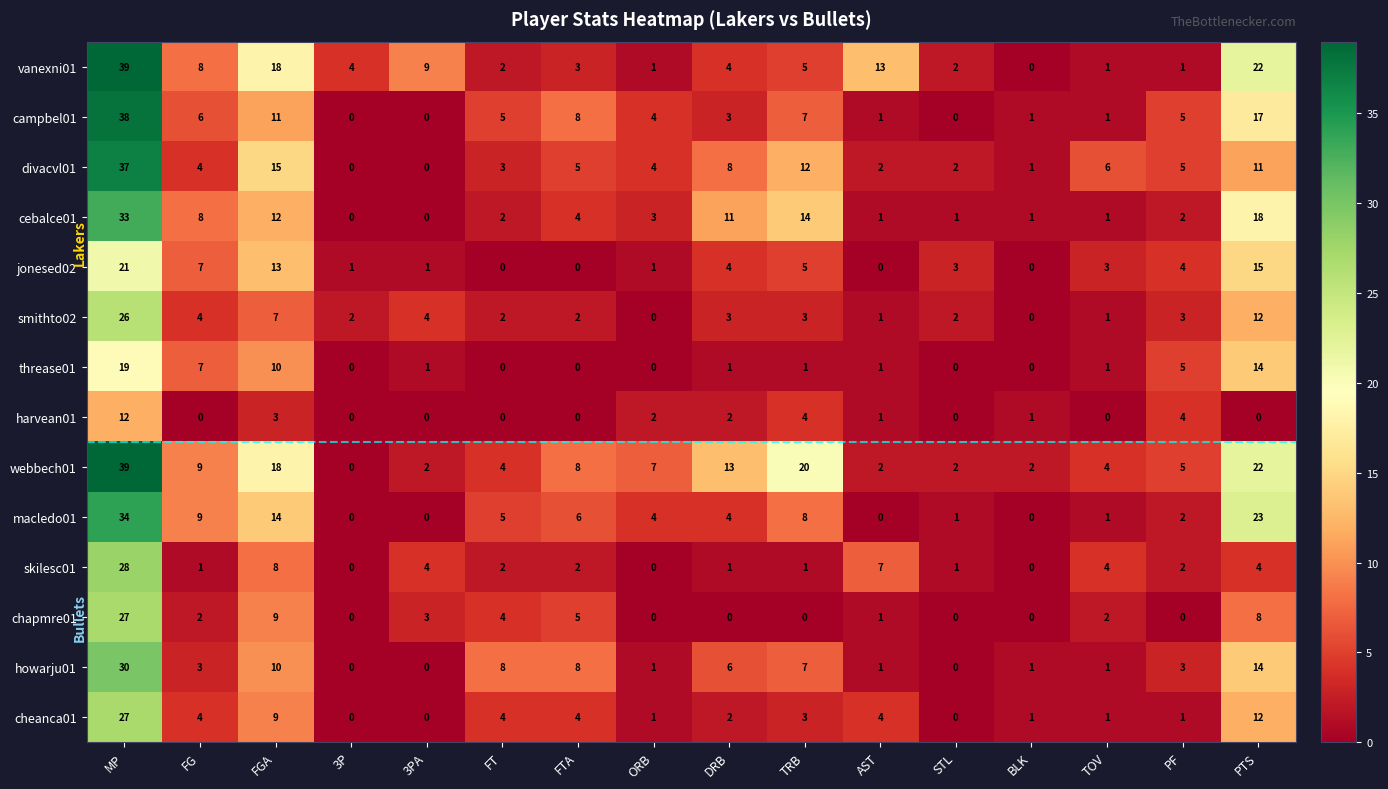

What value does the cheanca01 series have at FGA?

9